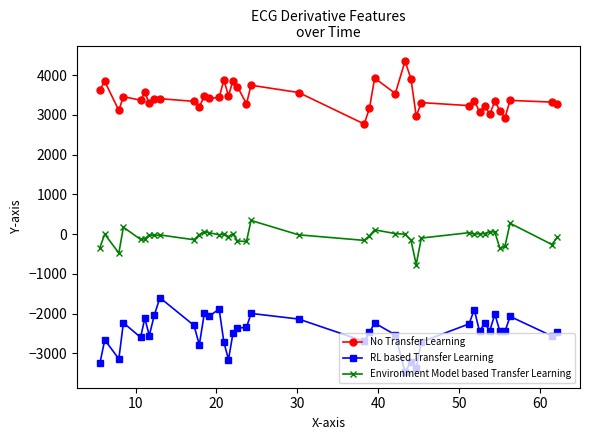

Rank the series by their average value, from lowest to highest.

RL based Transfer Learning, Environment Model based Transfer Learning, No Transfer Learning